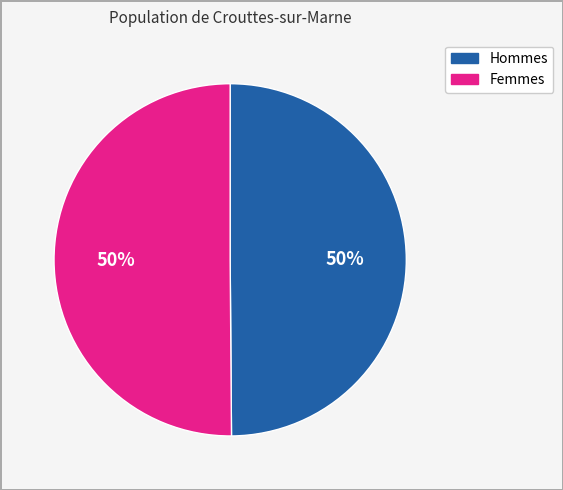

To the nearest percent, what is the average slice percentage?

50%